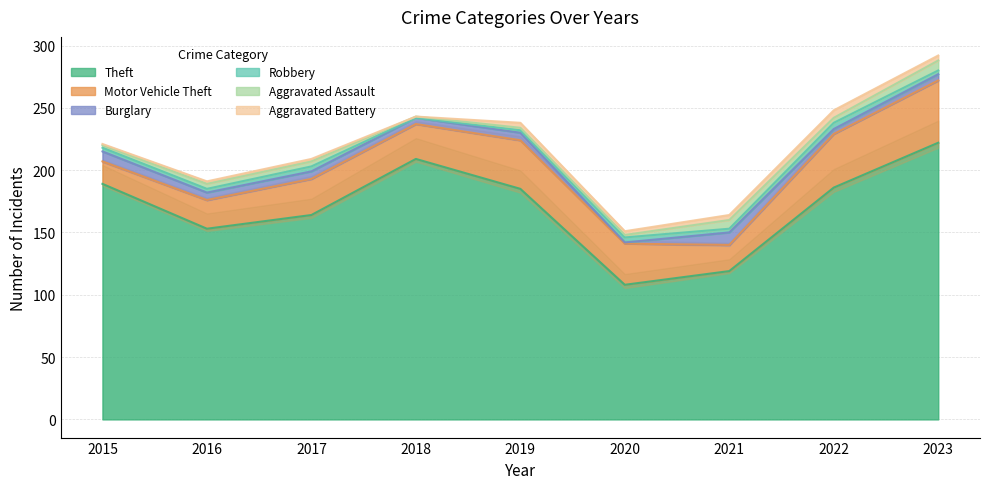

True or false: Theft and Robbery cross at least once.

False